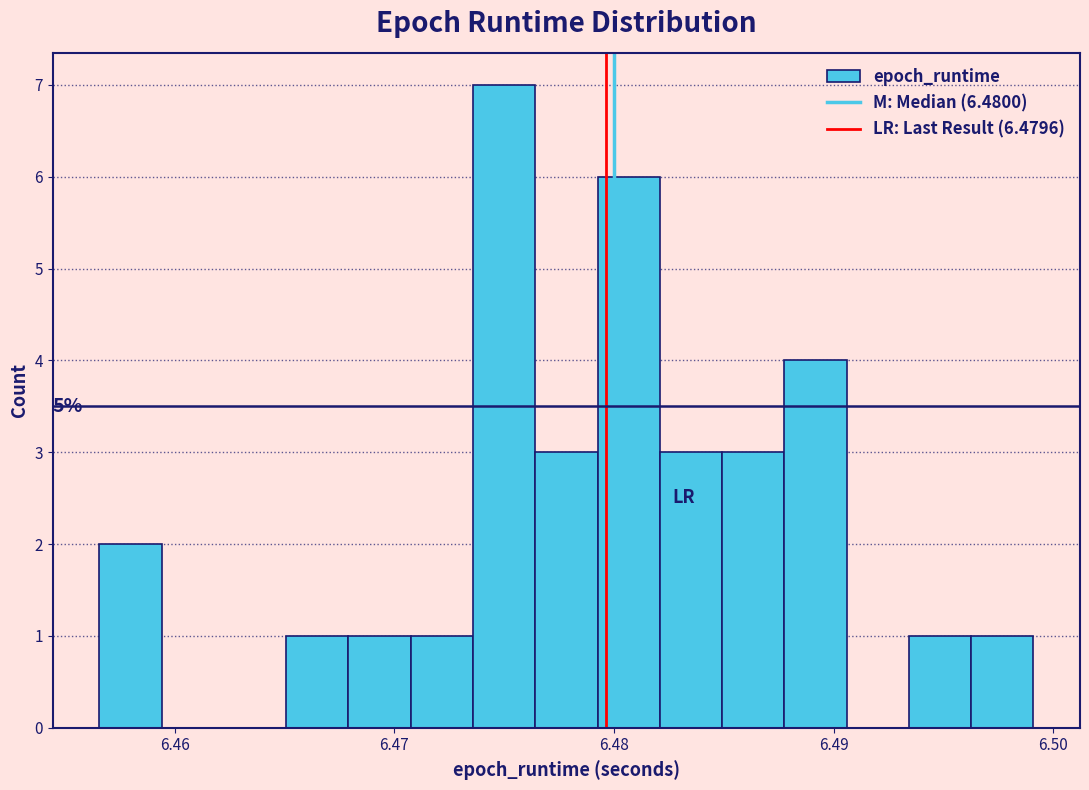

Read against the x-axis, roughly where is the centre of the tallest bar?

6.475